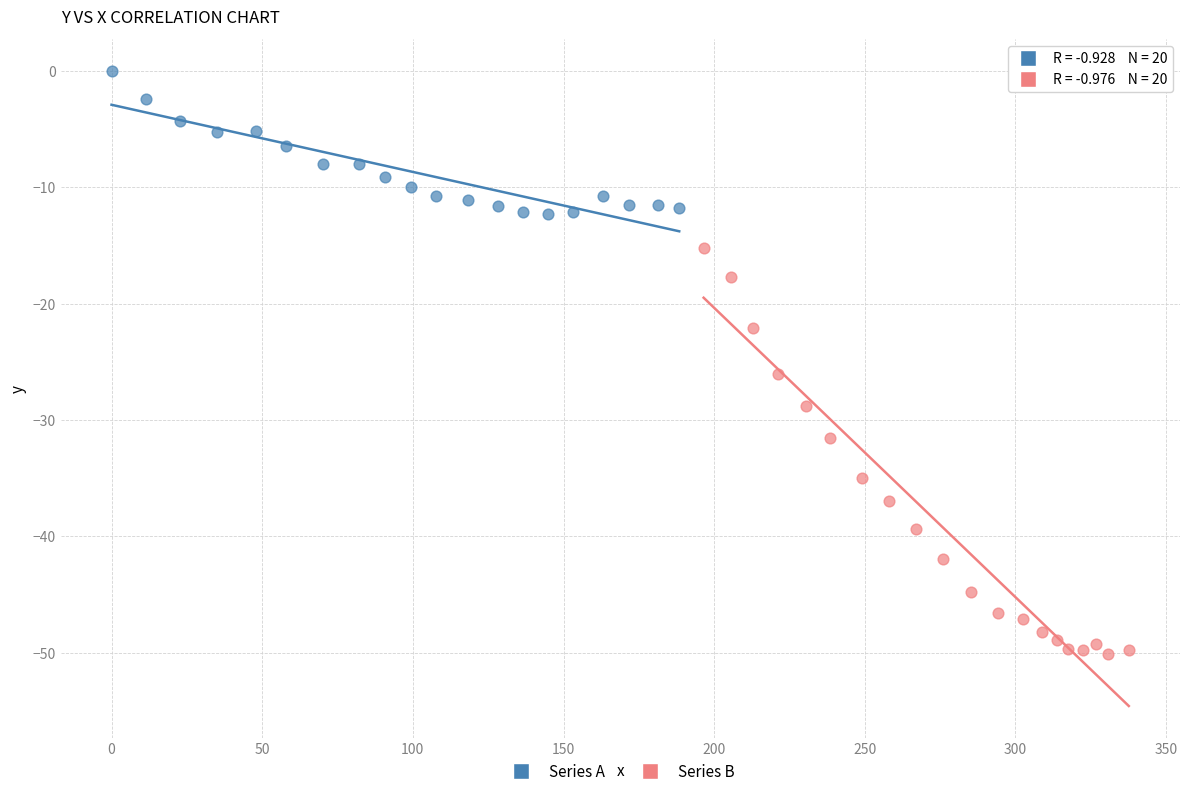

Which series has the largest Y range (max minus min)?

Series B